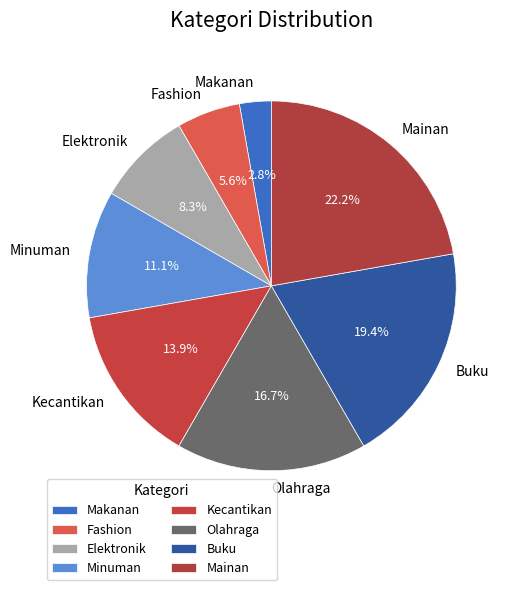

Rank the categories by value from highest to lowest.

Mainan, Buku, Olahraga, Kecantikan, Minuman, Elektronik, Fashion, Makanan